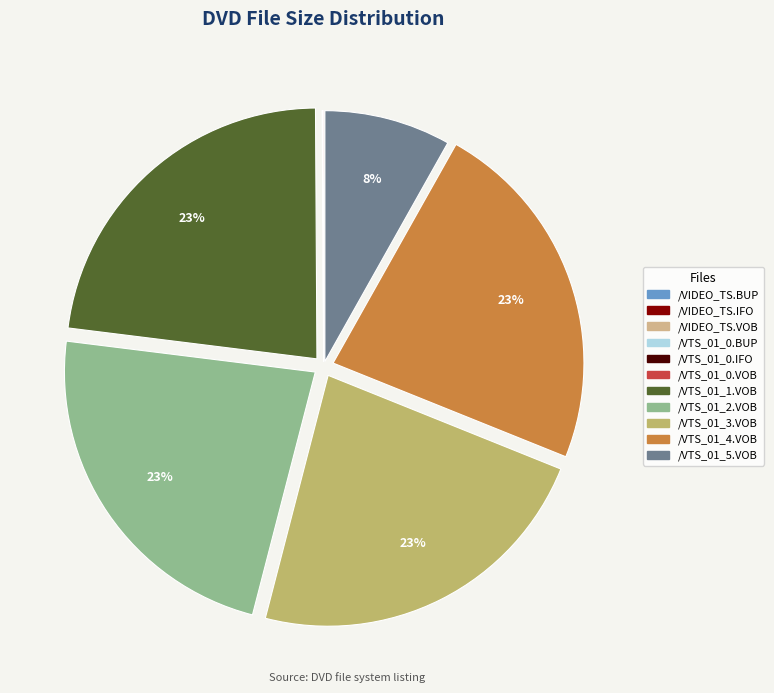

To the nearest percent, what is the average slice percentage?

9%